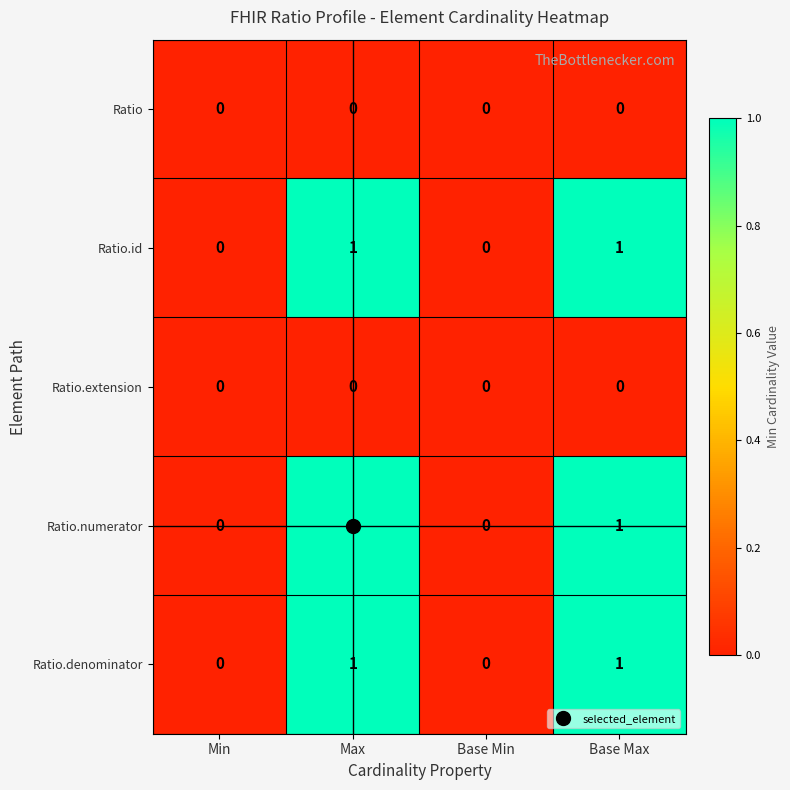

Is it true that Ratio.extension equals 0 at Min?

True